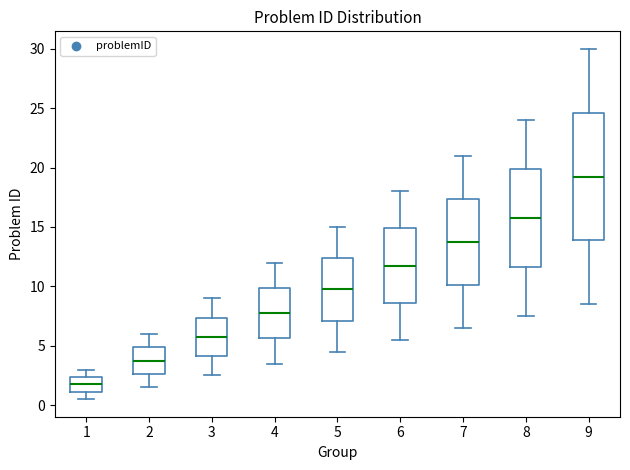

Where does the median line of the box at x = 3 sit on the y-axis? The values are not printed on the chart, so give them approximately, as read against the axis.

6.0